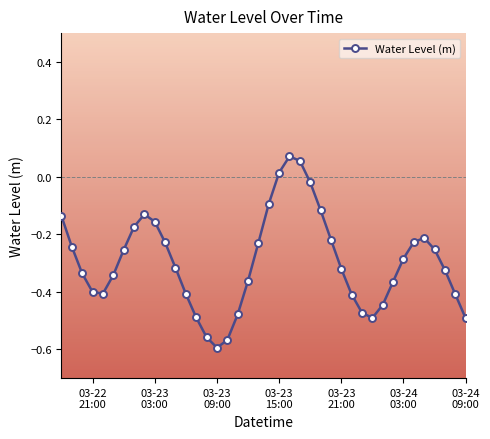

What is the sum of all values?

-11.8